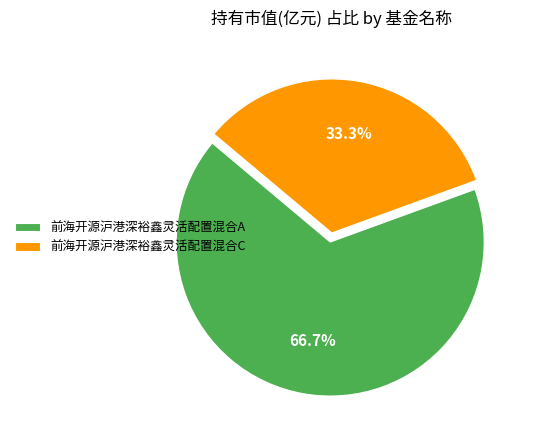

To the nearest percent, what percentage of the pie is 前海开源沪港深裕鑫灵活配置混合A?

67%